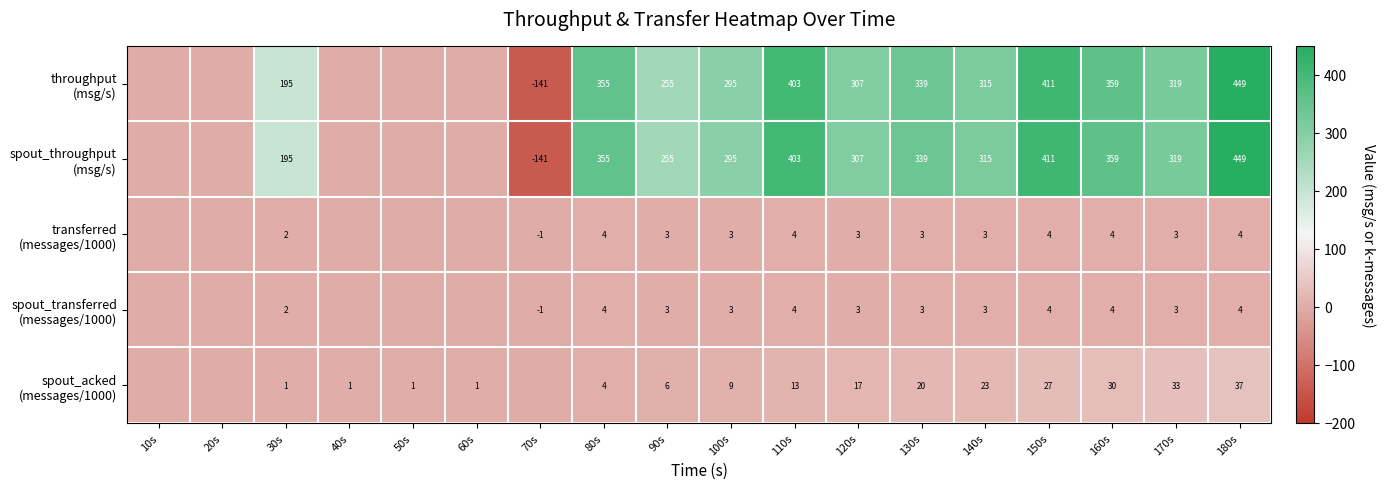

What is the spread (max minus min) of values at 60s?

0.9